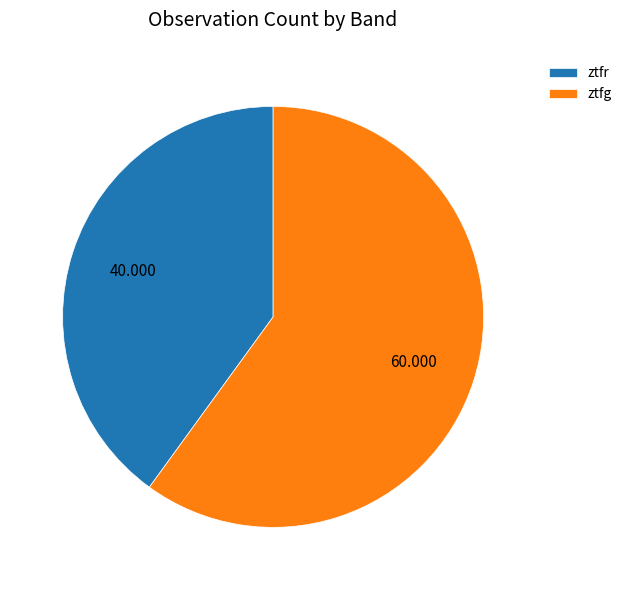

Rank the categories by value from highest to lowest.

ztfg, ztfr